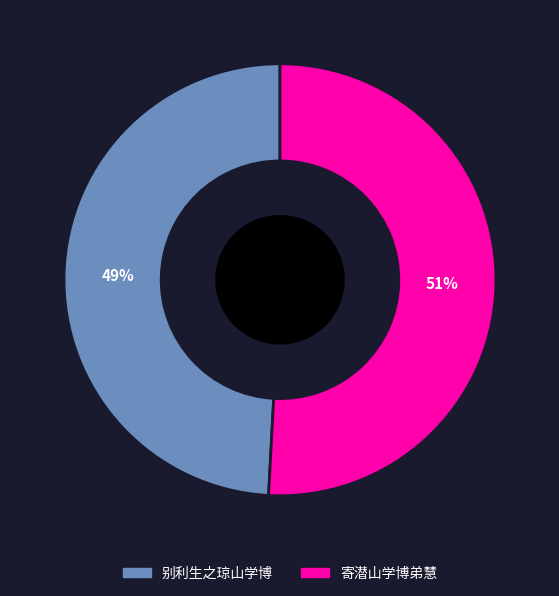

The 别利生之琼山学博 slice represents 49% of the pie. True or false?

True